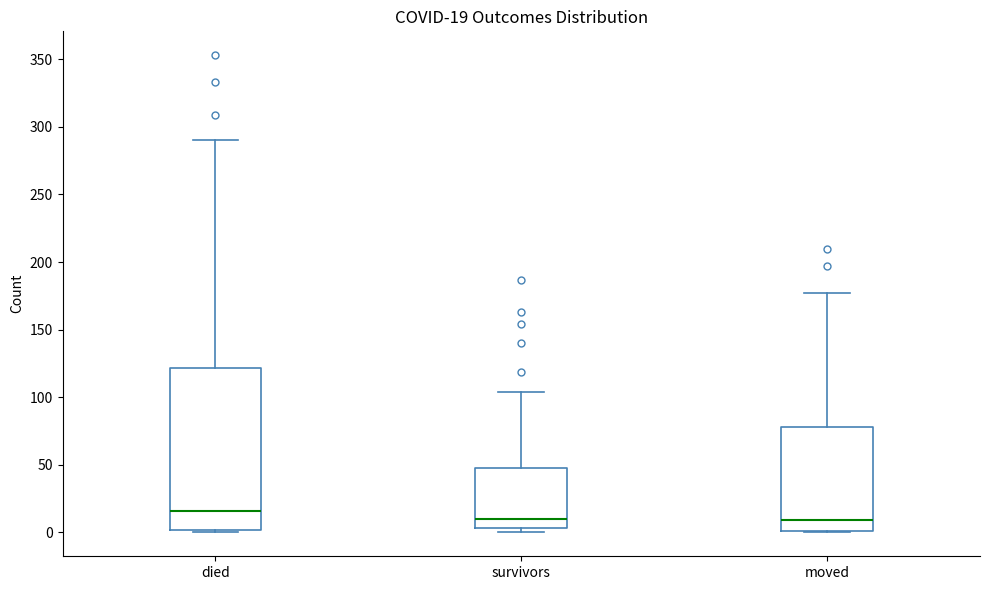

Which box is the tallest, from its lower edge to its upper edge?

died